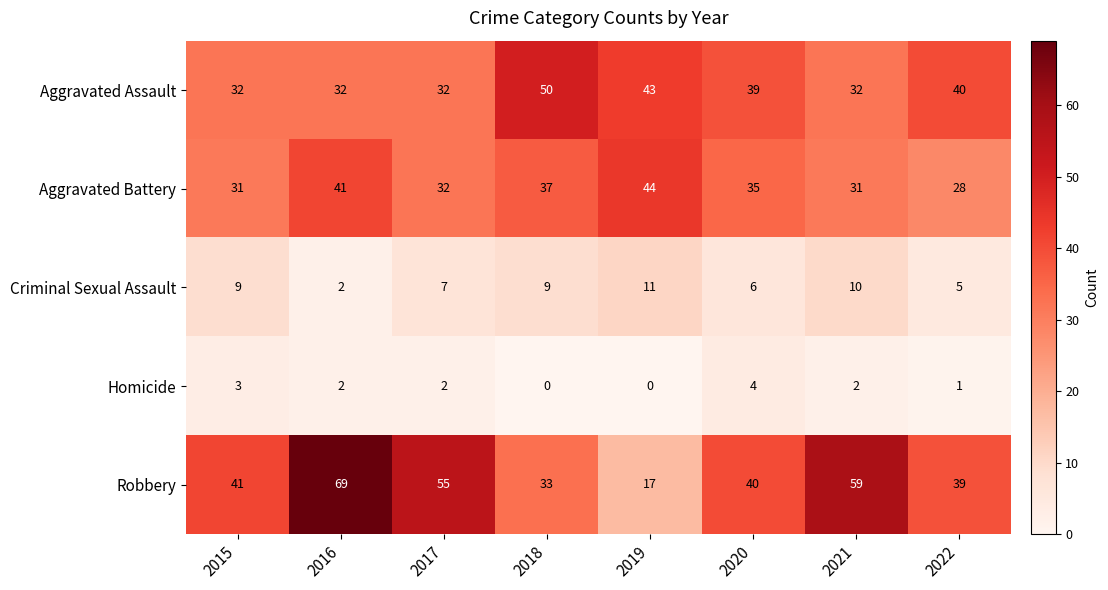

What is the total value across all series at 2020?

124